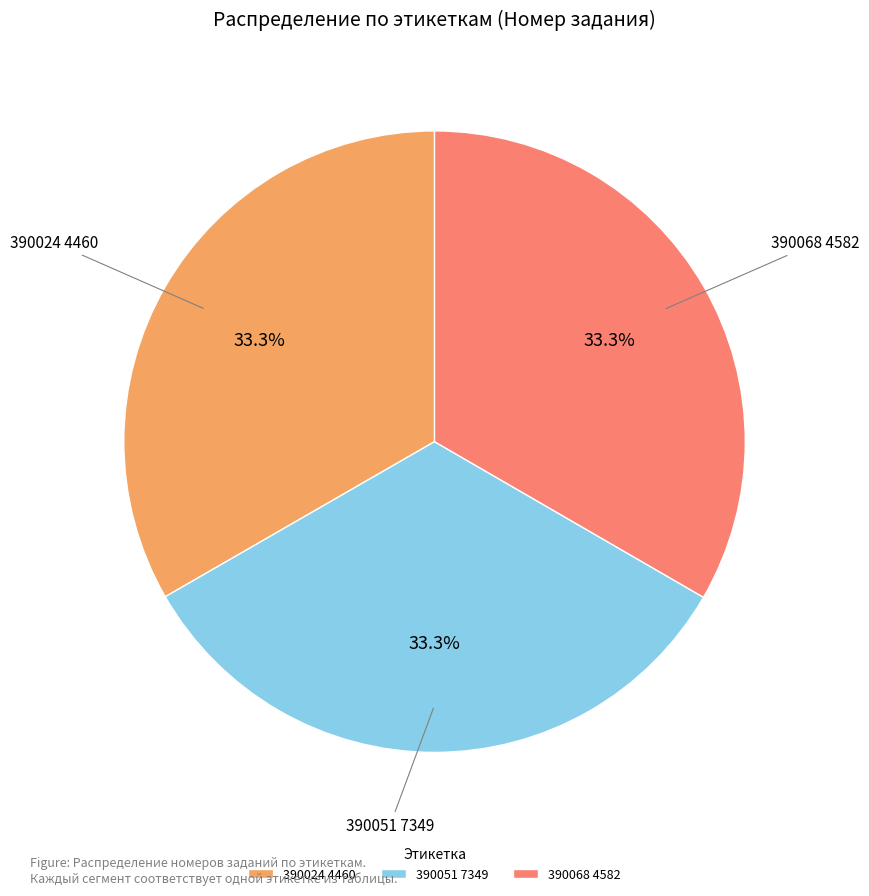

The 390024 4460 slice represents 21% of the pie. True or false?

False